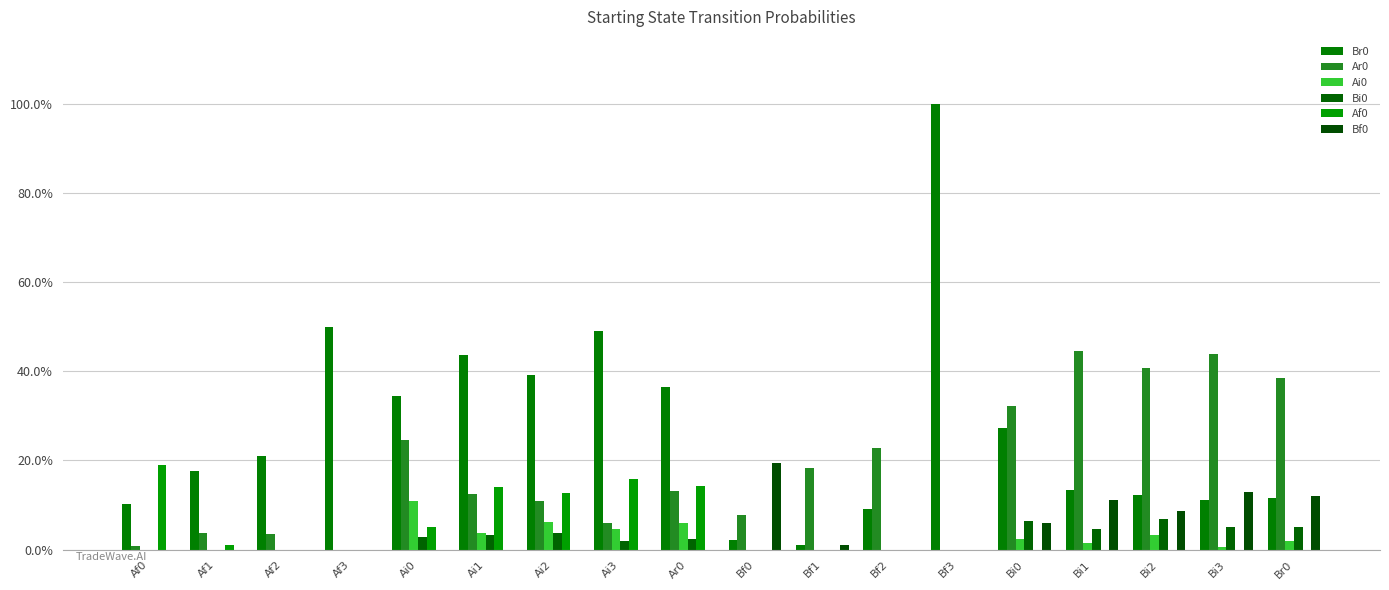

What is the label of the 15th bar from the left?

Bi1